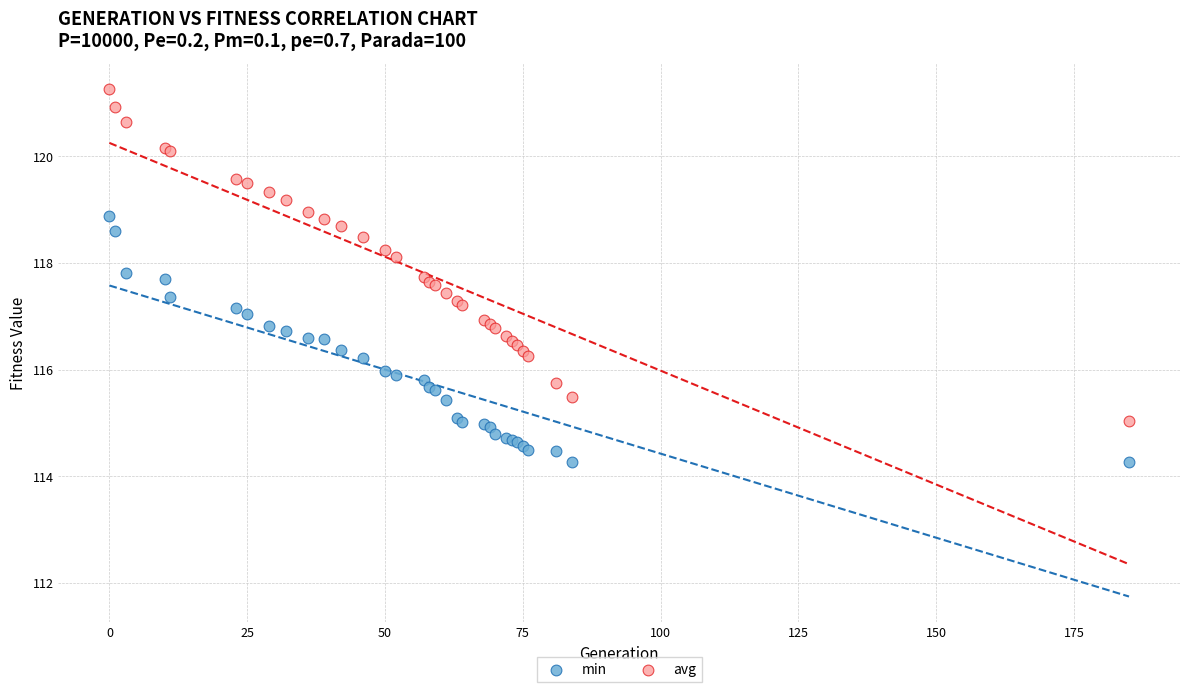

Which series contains the highest Y value?

avg